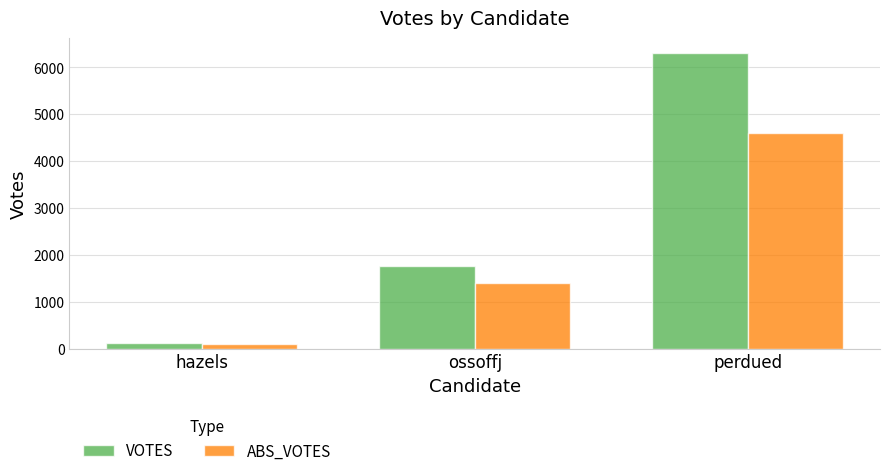

The VOTES series shows 128 at hazels. True or false?

True